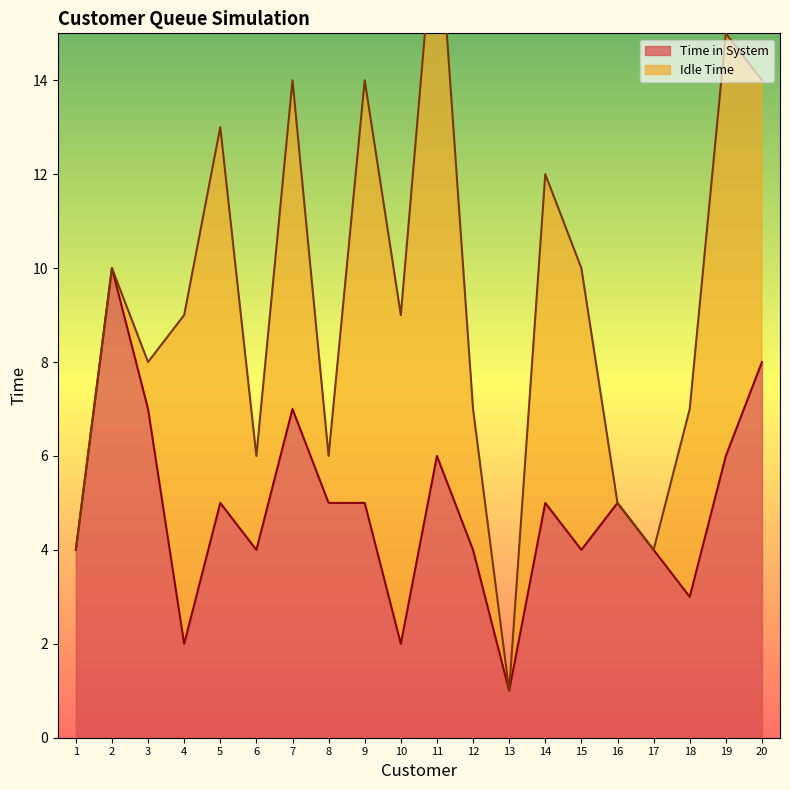

The value of Time in System at 9 is 1. True or false?

False